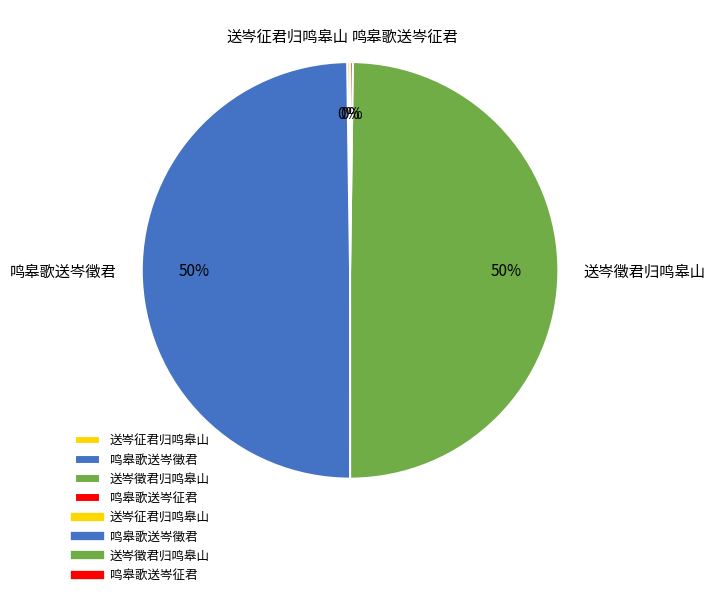

To the nearest percent, what percentage of the pie is 送岑徵君归鸣皋山?

50%